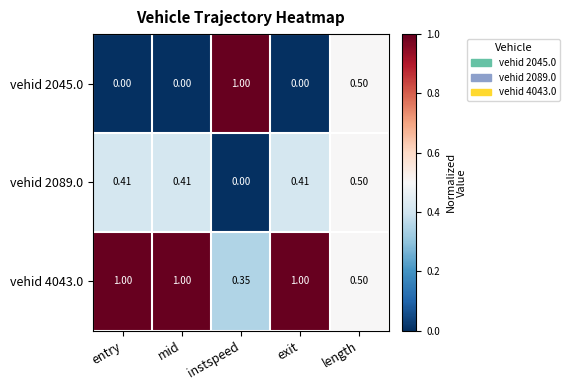

Is the value of vehid 4043.0 at instspeed greater than the value of vehid 2089.0 at mid?

No